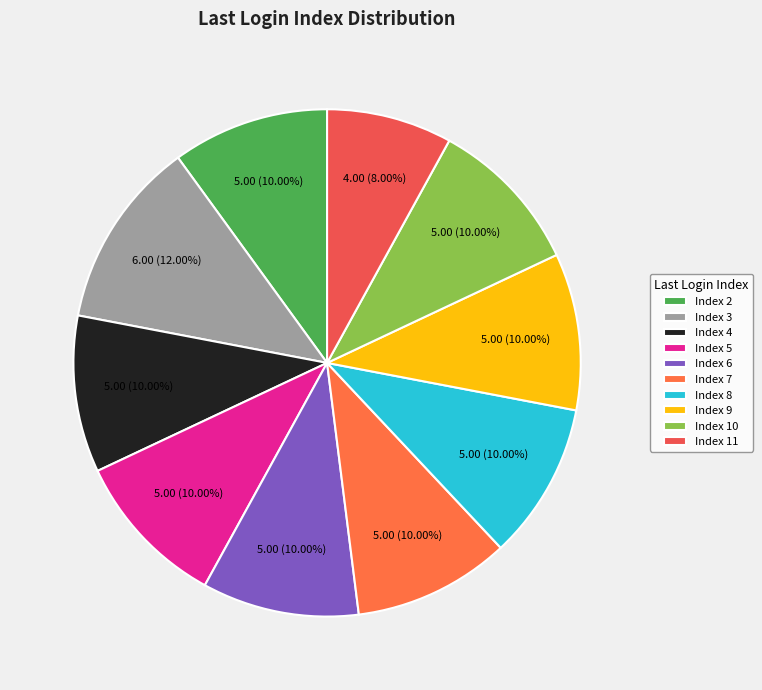

Is there any slice that represents more than half of the pie?

No